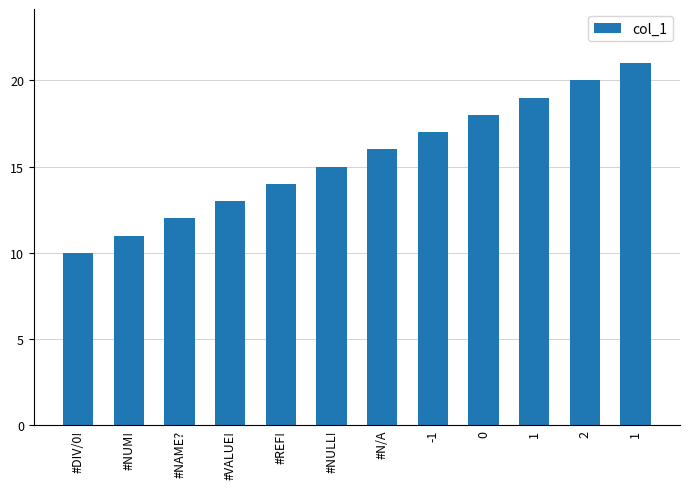

What is the sum of all values?

186